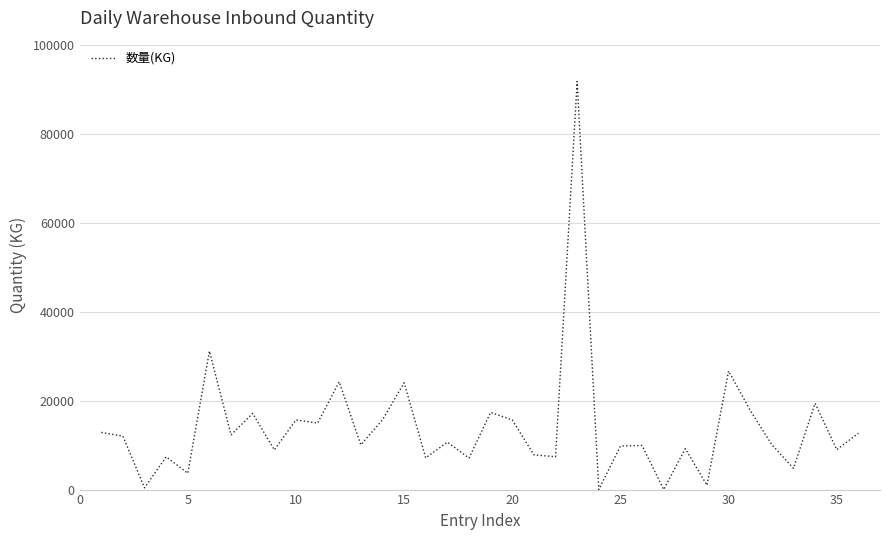

What is the difference between the maximum and minimum values?

91852.0